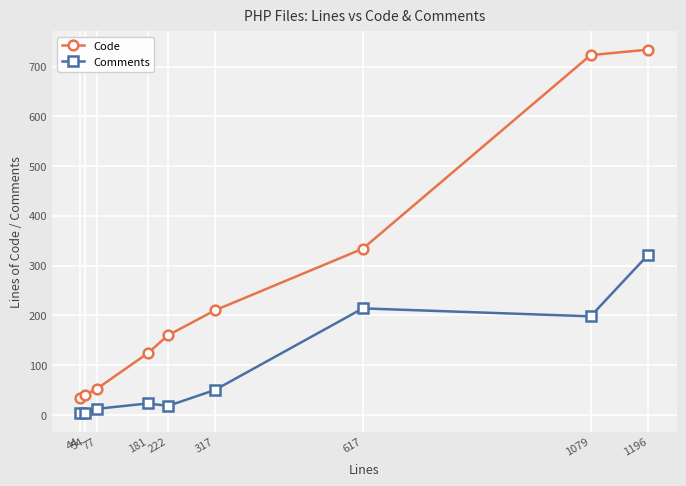

List the labels in order of Code value, smallest first.

44, 54, 77, 181, 222, 317, 617, 1079, 1196